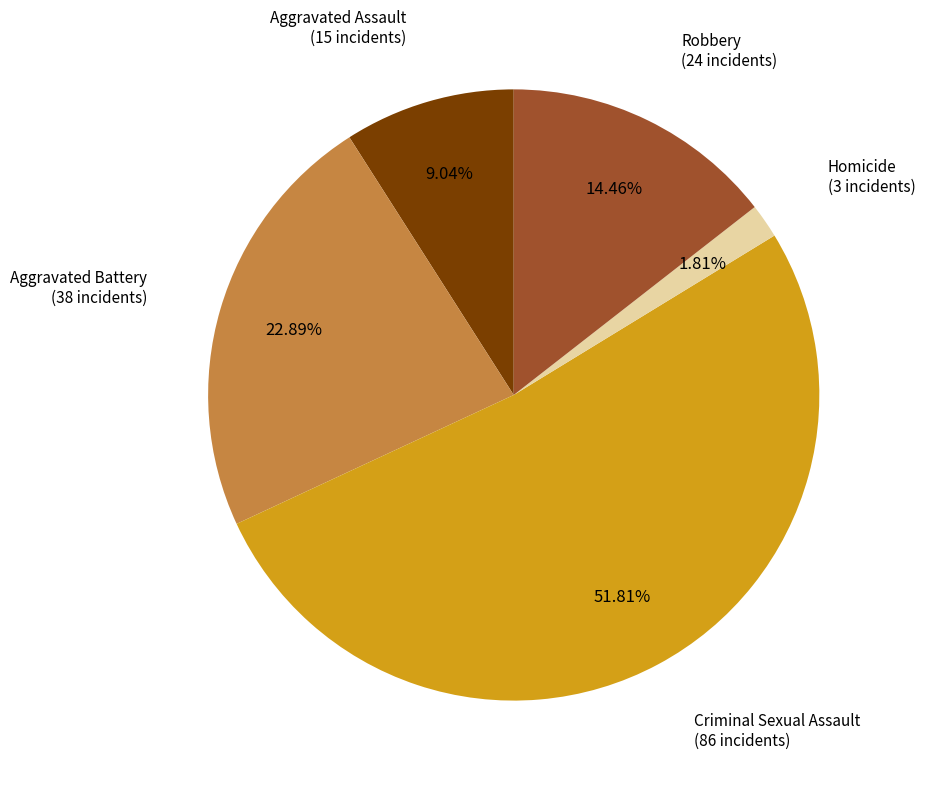

Count the number of slices in the pie.

5